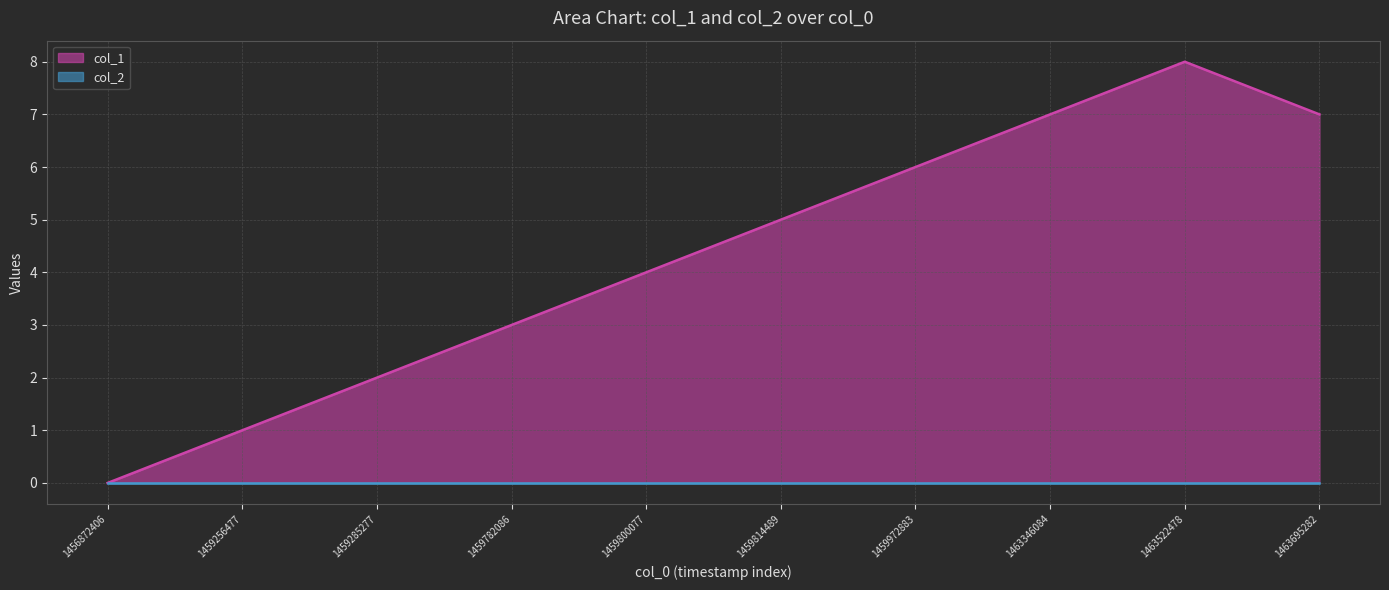

Between 1459972883 and 1463695282, which is larger?

1463695282